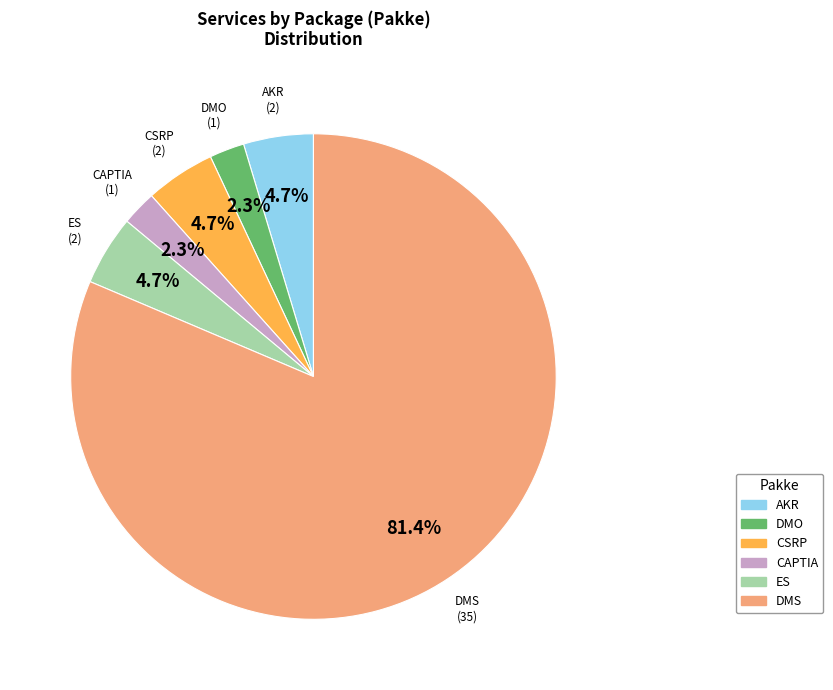

Is DMS the majority of the pie?

Yes